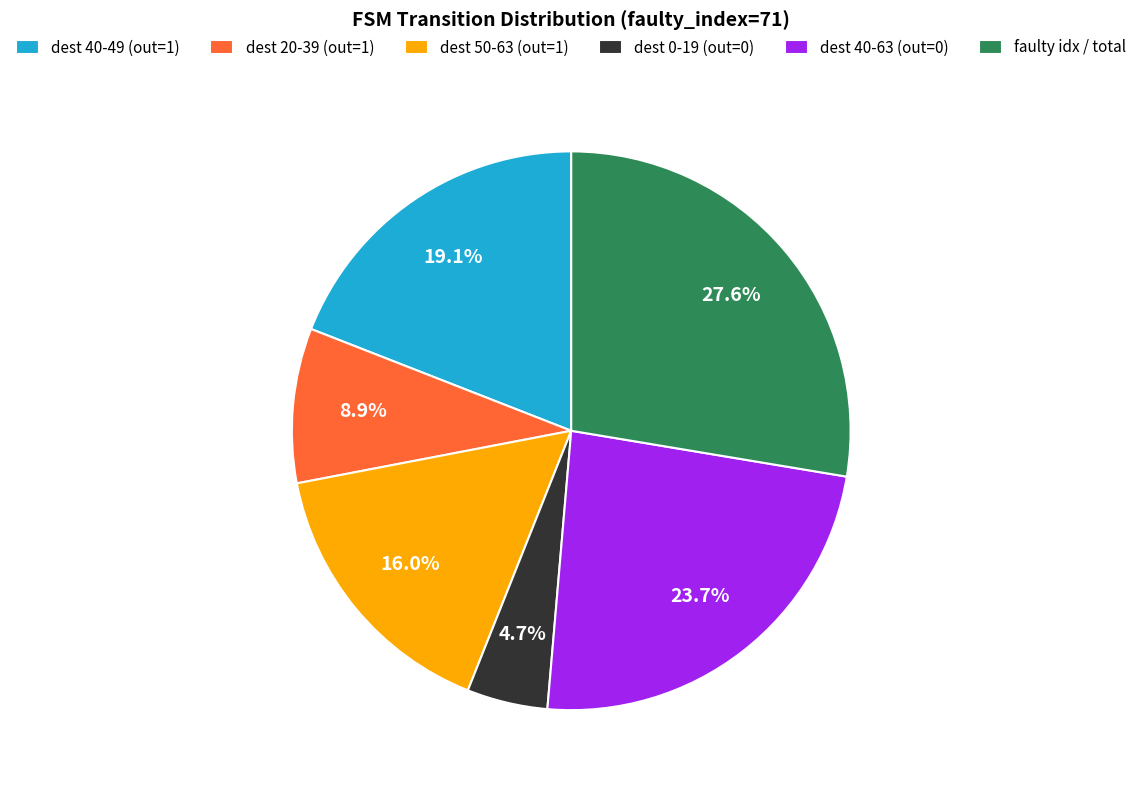

Does dest 40-63 (out=0) account for over 50% of the chart?

No